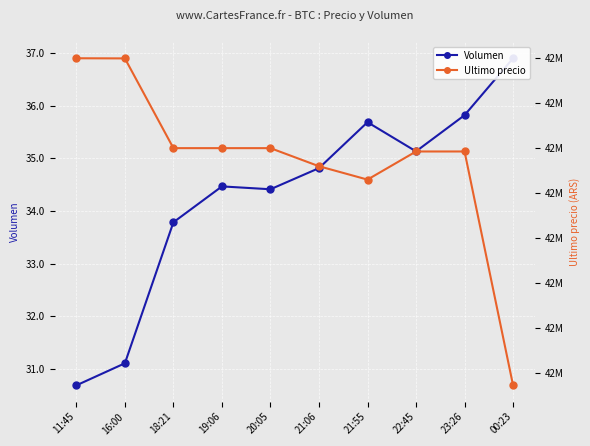

How many interior local valleys does the Ultimo precio series have?

1